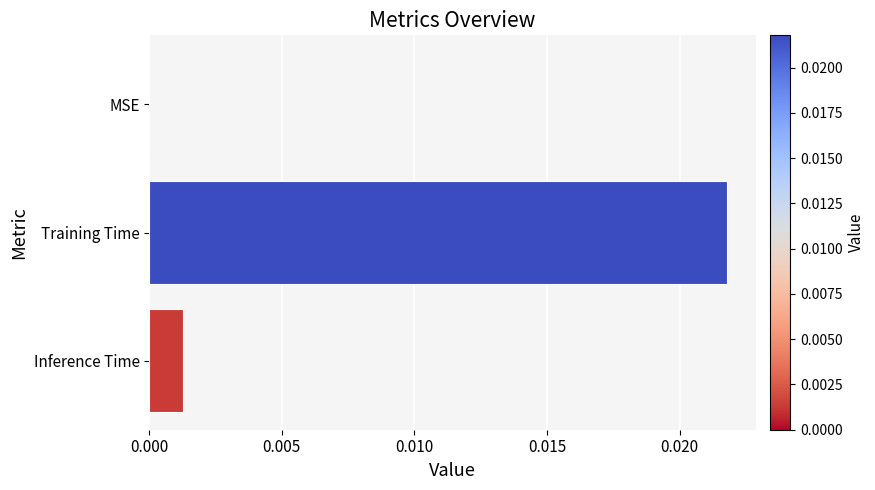

Which has a higher value, Training Time or MSE?

Training Time